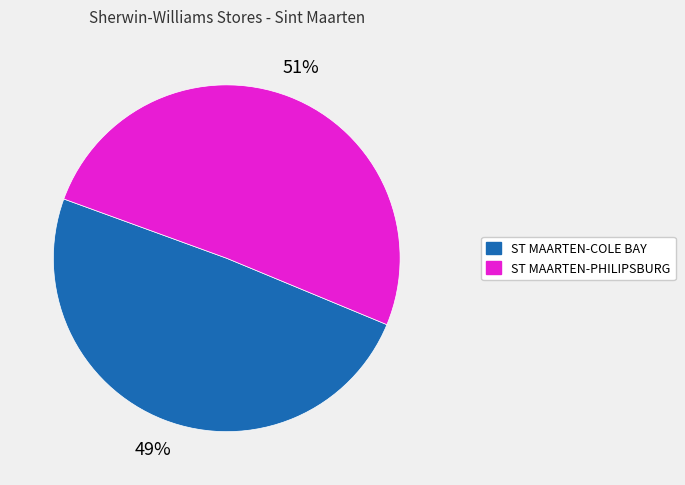

Which category has the smallest portion of the pie?

ST MAARTEN-COLE BAY